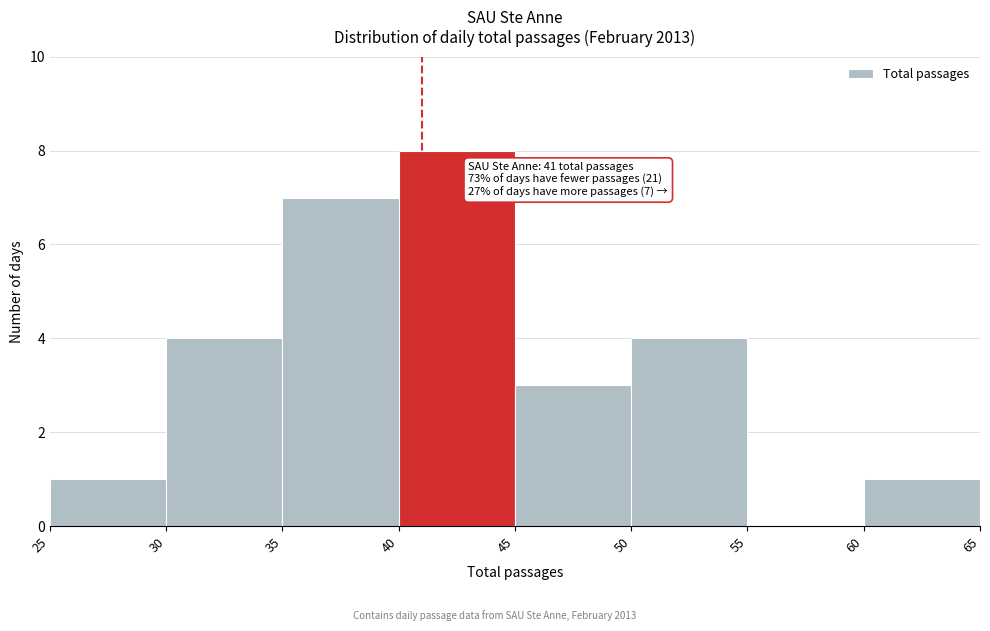

Which range on the x-axis has the tallest bar?

40 to 45